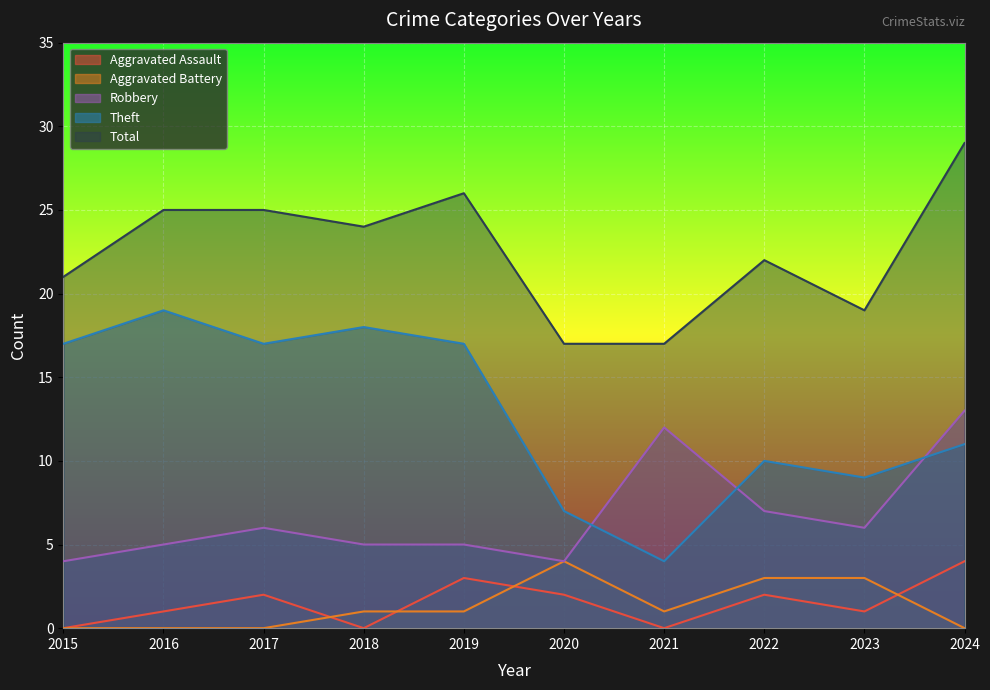

How many lines are shown in the chart?

5